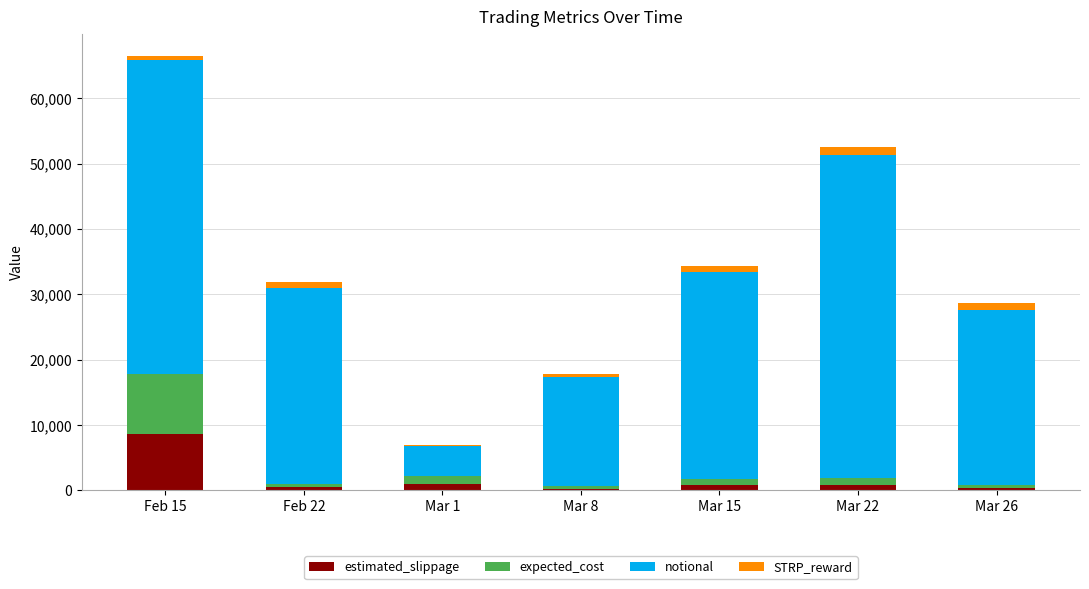

At which category is the sum across all series the highest?

Feb 15